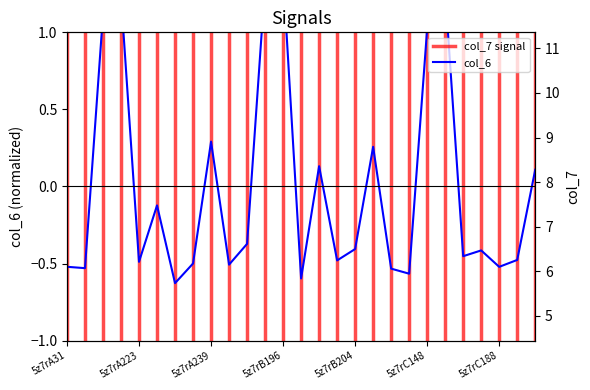

The col_7 series shows 5.6 at 5z7rB79. True or false?

True